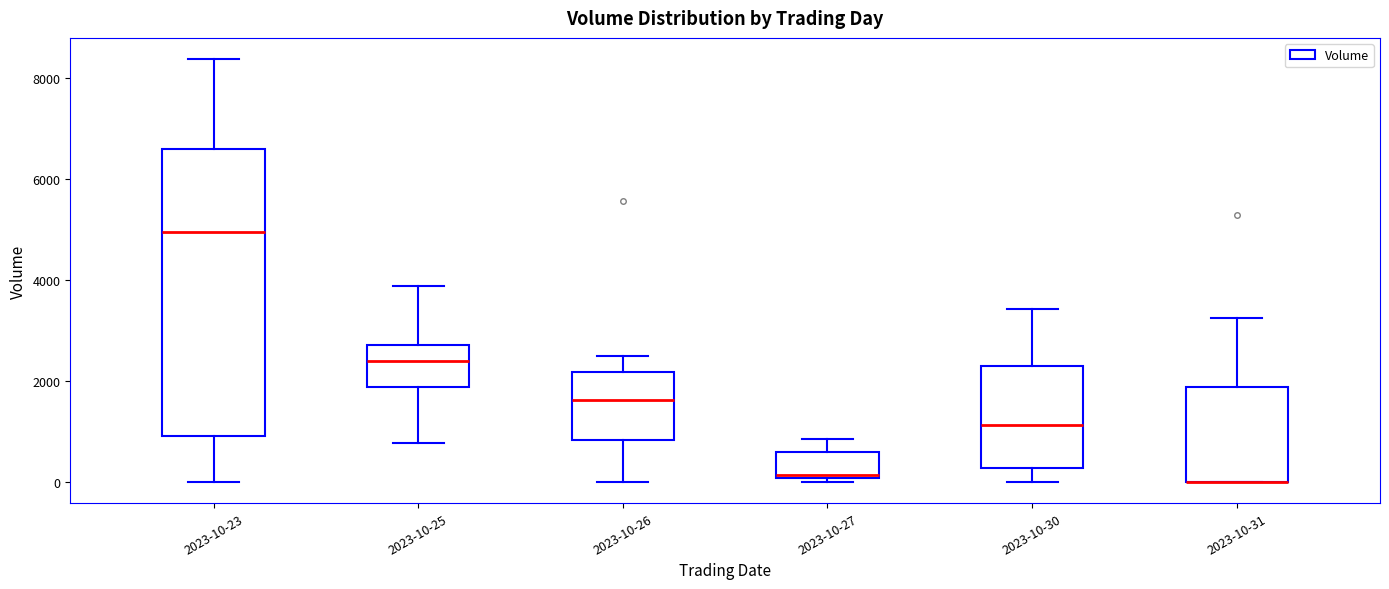

Reading left to right, transcribe this box plot: for each box, give where its median line is, the range the box spans, and where its two whiskers end, as read against the y-axis. The values are not printed on the chart, so give them approximately, as read against the axis.

2023-10-23: median 5000, box 1000 to 6600, whiskers 0 to 8400
2023-10-25: median 2400, box 1800 to 2800, whiskers 800 to 3800
2023-10-26: median 1600, box 800 to 2200, whiskers 0 to 2400
2023-10-27: median 200, box 0 to 600, whiskers 0 (just below the box's lower edge) to 800
2023-10-30: median 1200, box 200 to 2200, whiskers 0 to 3400
2023-10-31: median 0 (drawn on the box's lower edge), box 0 to 1800, whiskers 0 to 3200